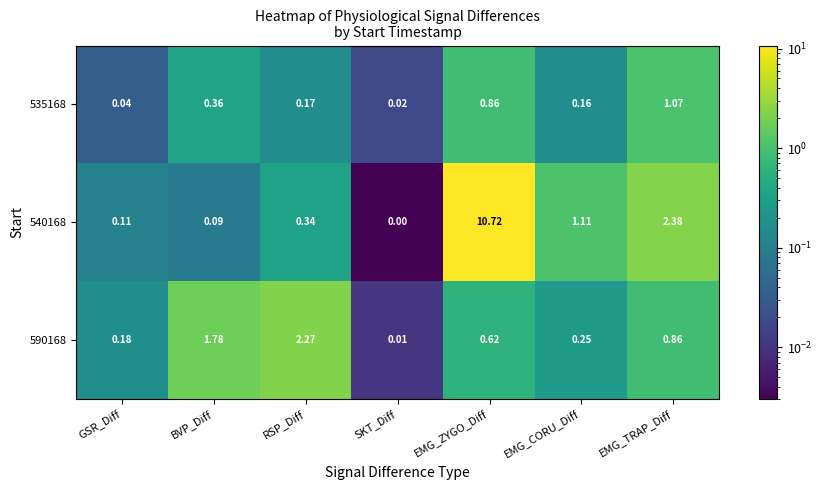

Where is 535168 nearest to the value 0?

SKT_Diff